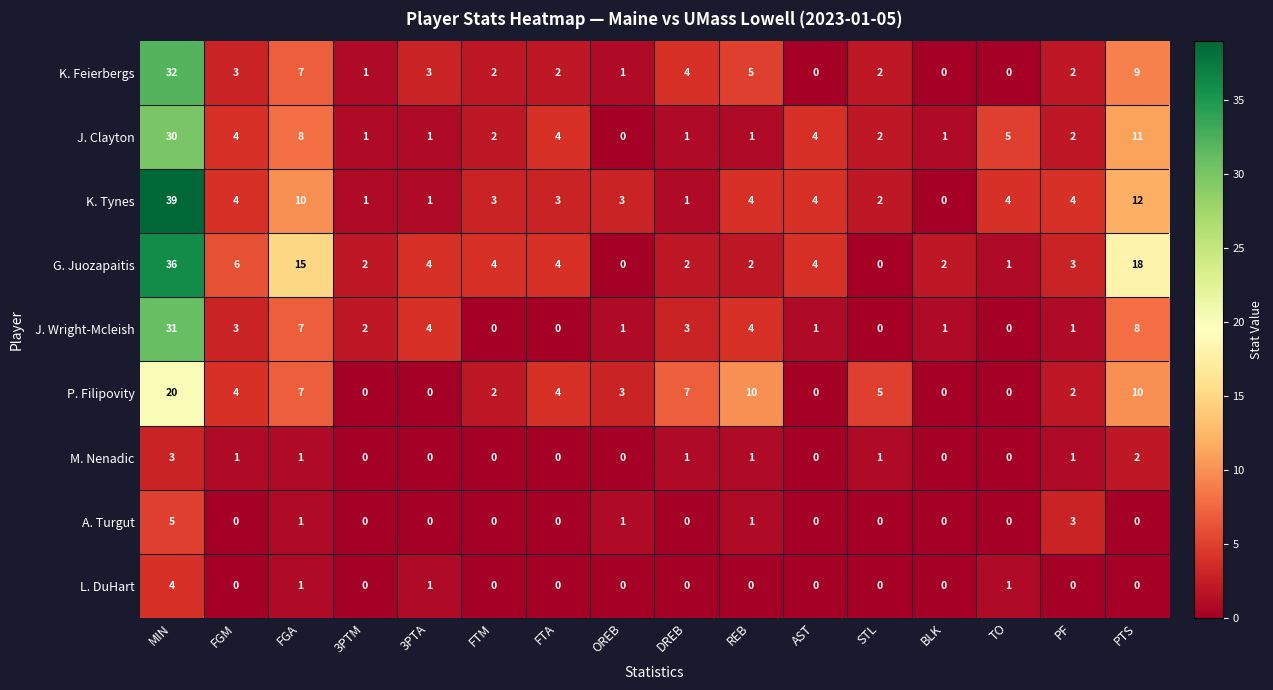

List the series in order of their peak value, highest first.

K. Tynes, G. Juozapaitis, K. Feierbergs, J. Wright-Mcleish, J. Clayton, P. Filipovity, A. Turgut, L. DuHart, M. Nenadic